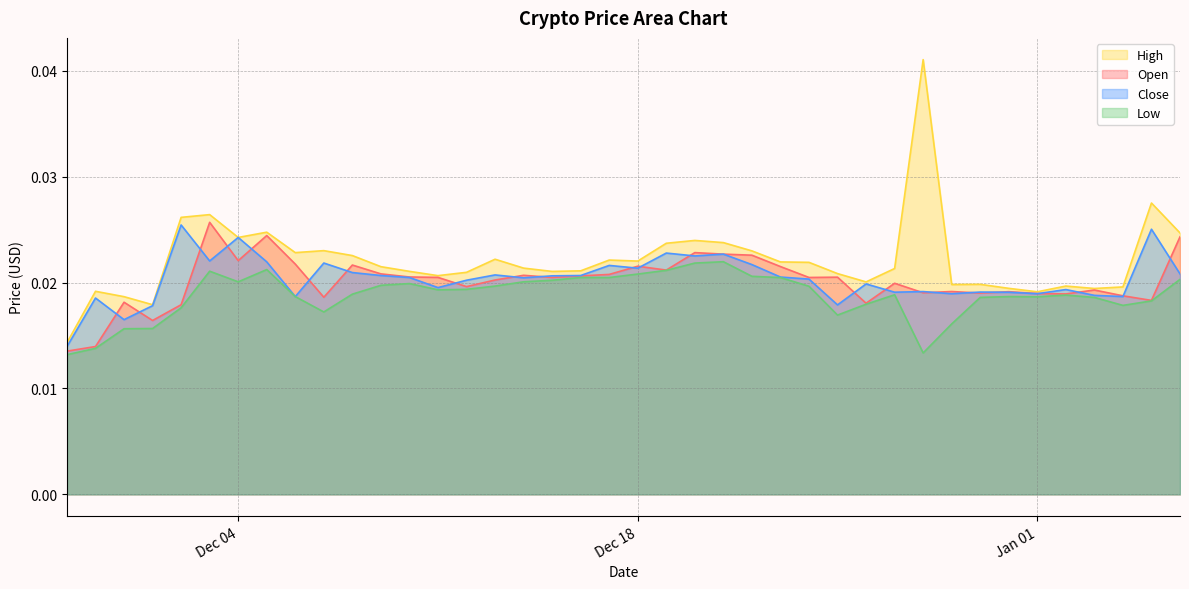

What is the label of the 28th point from the left?

2018-12-25